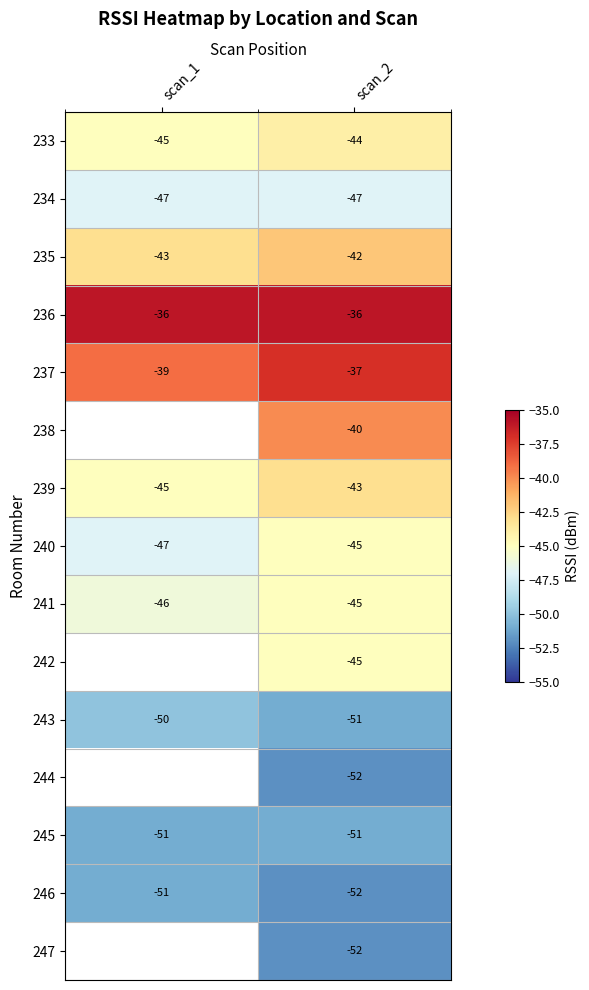

Rank the categories by 233 value from highest to lowest.

scan_2, scan_1